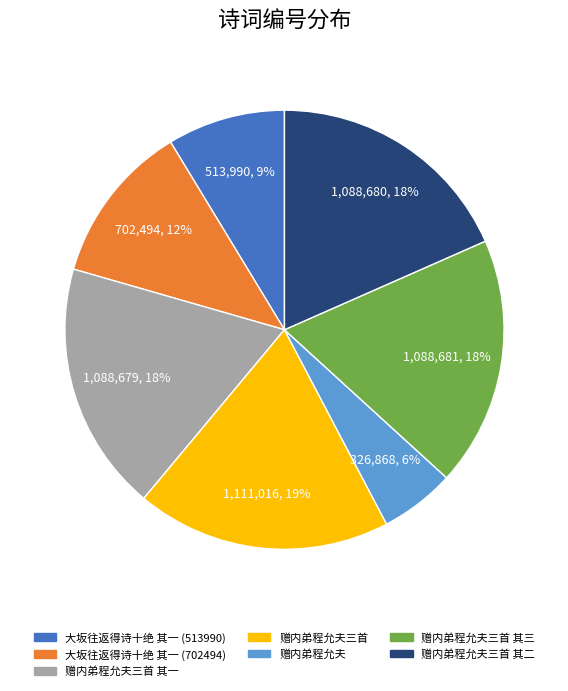

Count the number of slices in the pie.

7